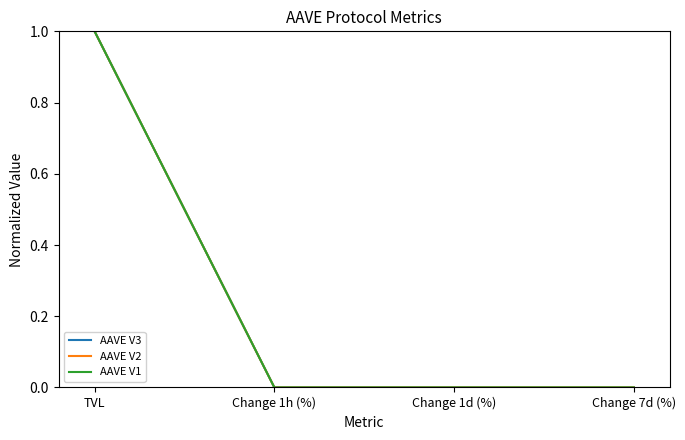

The AAVE V3 series shows 0.0 at Change 1h (%). True or false?

True